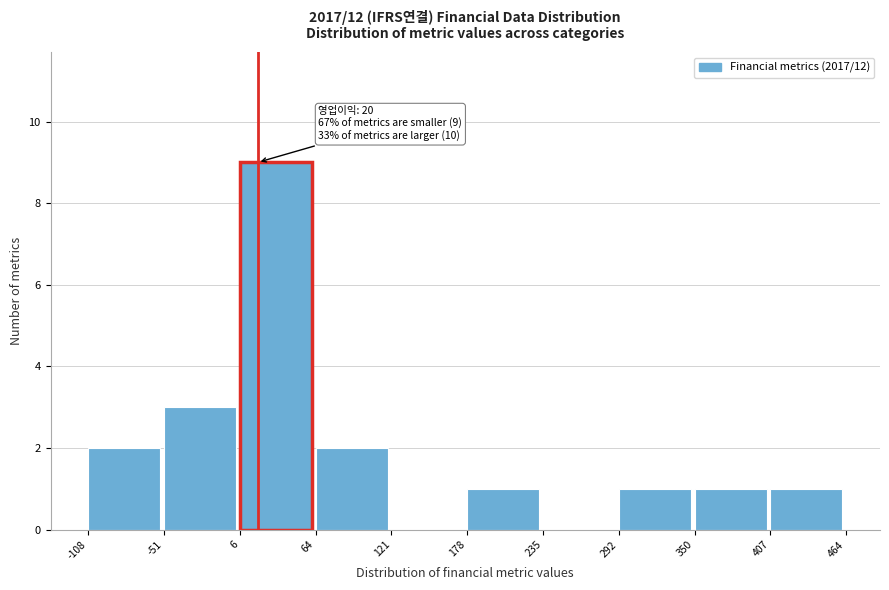

Over which range of the x-axis is the bar tallest?

6 to 64